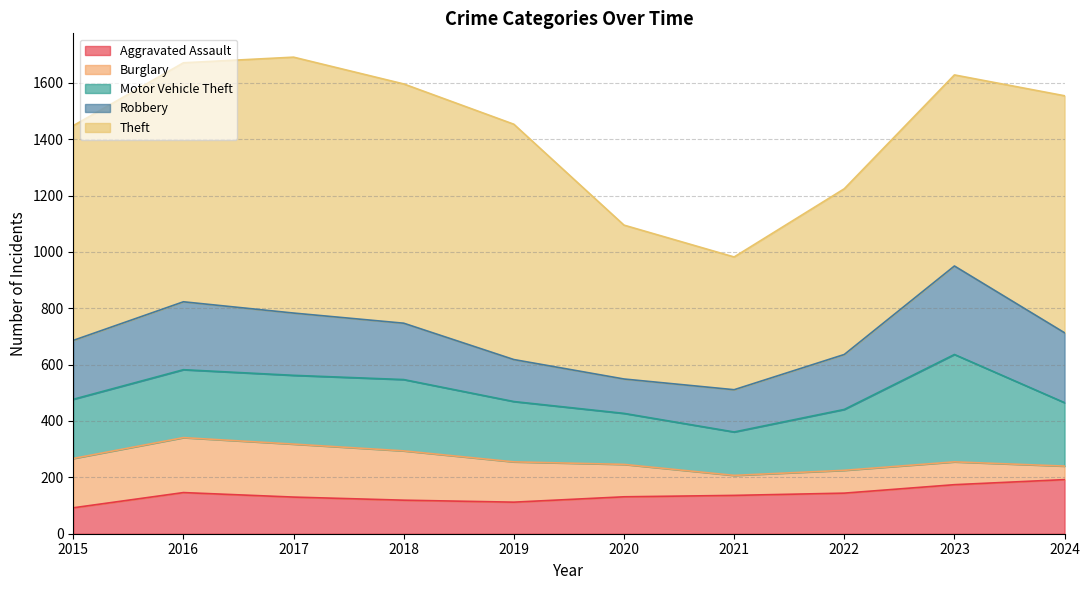

Which series has the largest total across all categories?

Theft